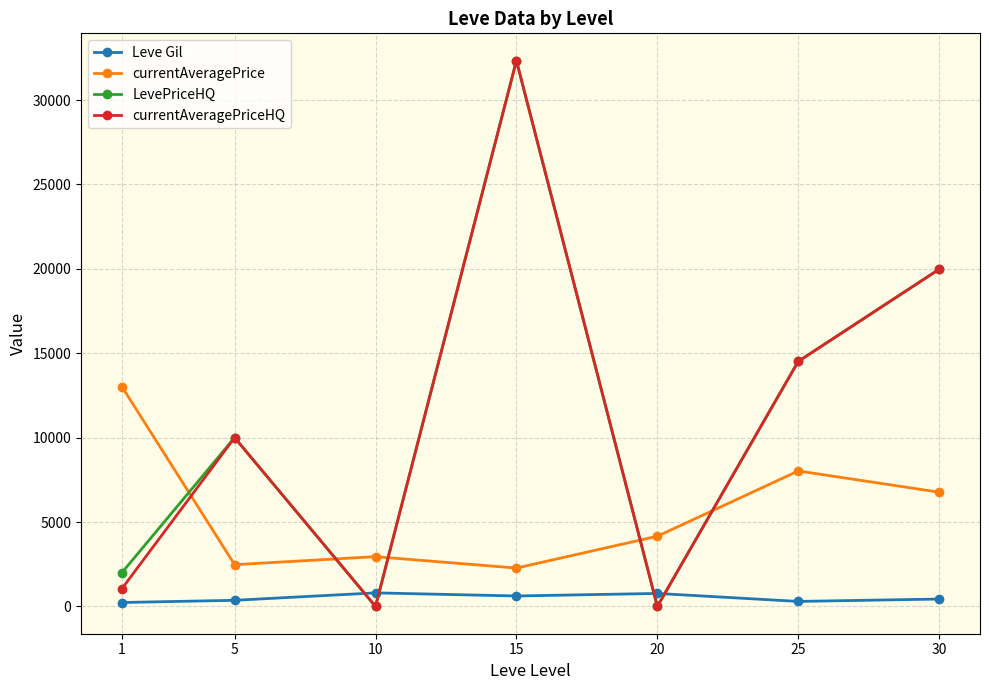

True or false: currentAveragePrice and Leve Gil intersect in this chart.

False